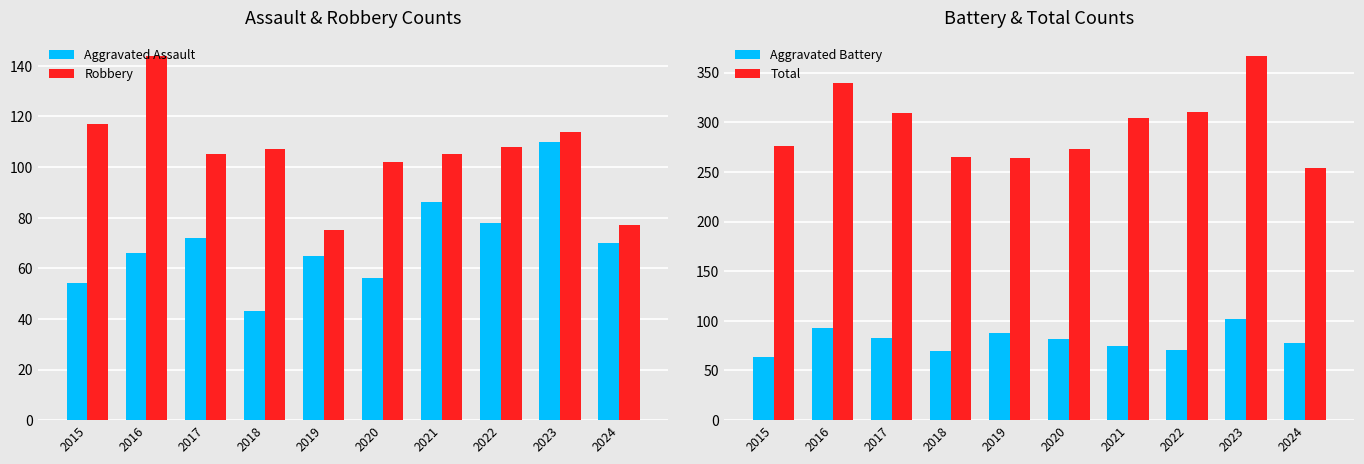

What is the value of the Robbery bar at the 8th from the left?

108